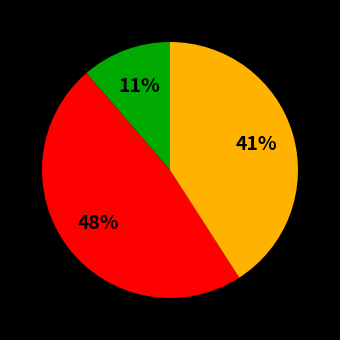

To the nearest percent, what is the average slice percentage?

33%